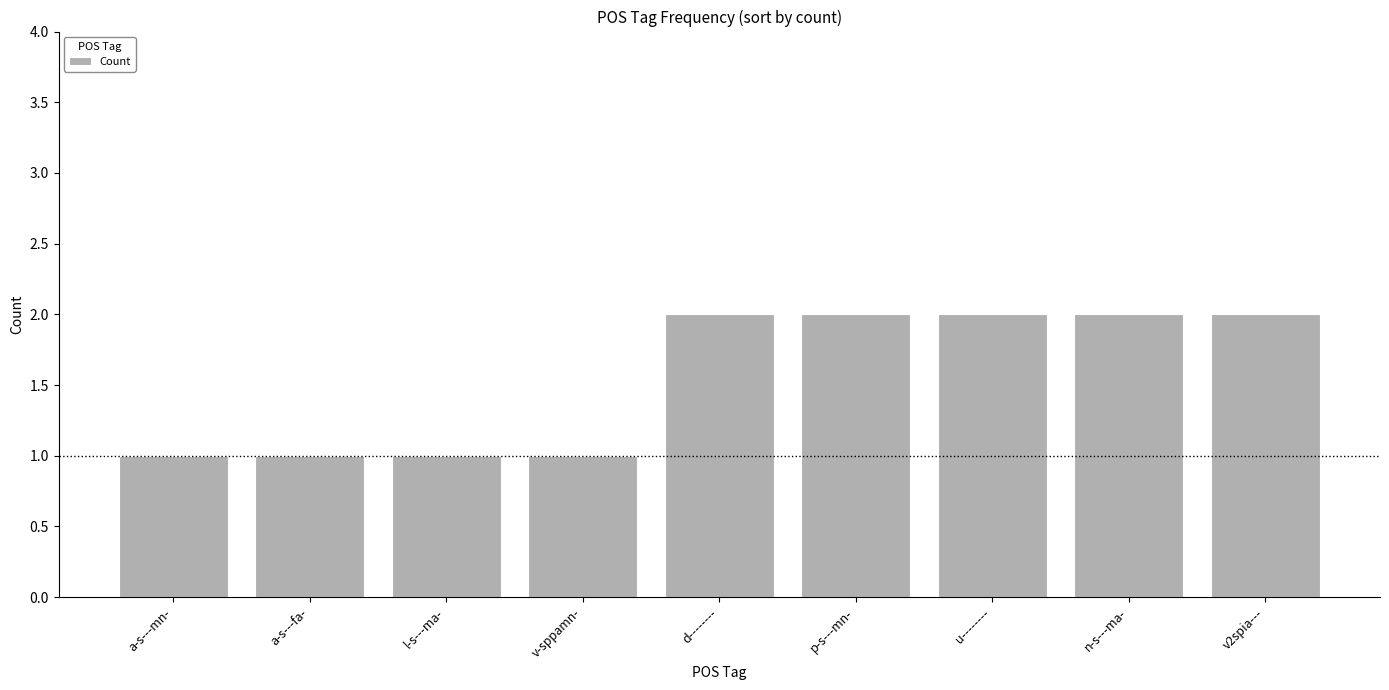

What is the minimum value shown in the chart?

1